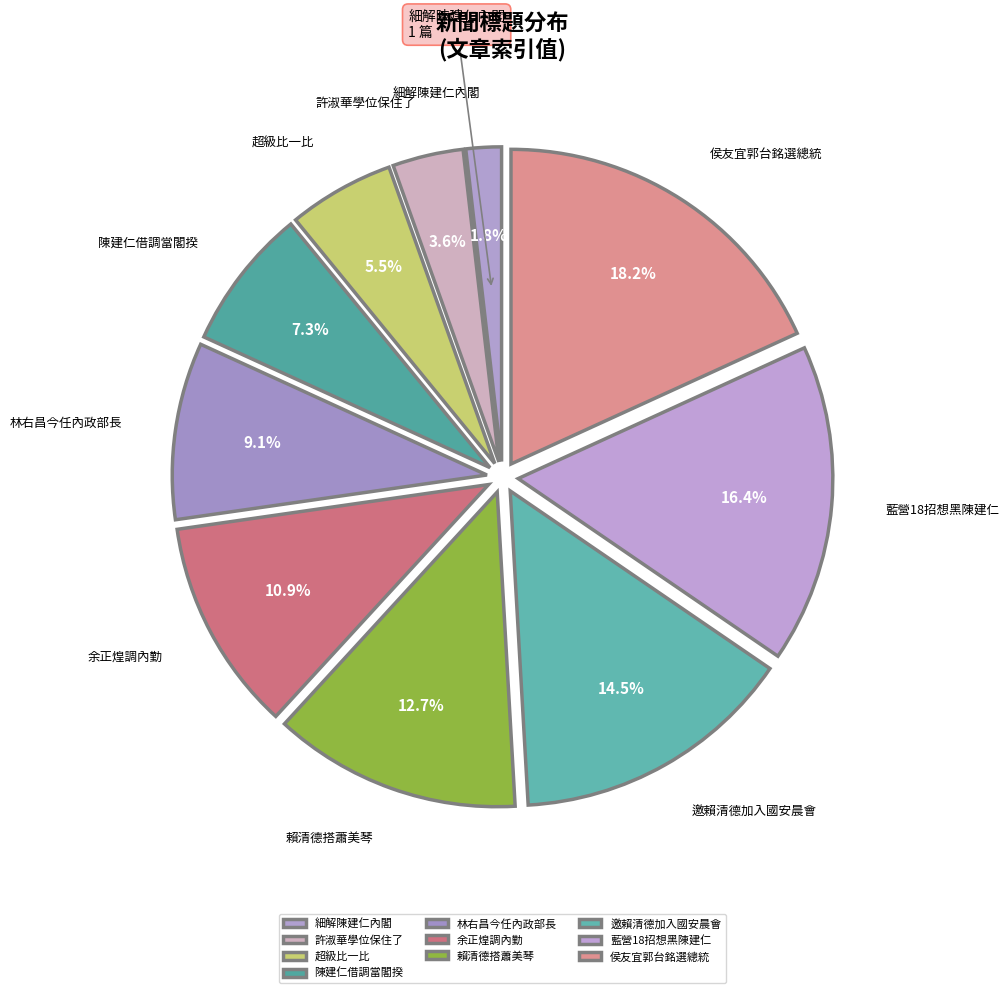

Rank the categories by value from highest to lowest.

侯友宜郭台銘選總統, 藍營18招想黑陳建仁, 邀賴清德加入國安晨會, 賴清德搭蕭美琴, 余正煌調內勤, 林右昌今任內政部長, 陳建仁借調當閣揆, 超級比一比, 許淑華學位保住了, 細解陳建仁內閣